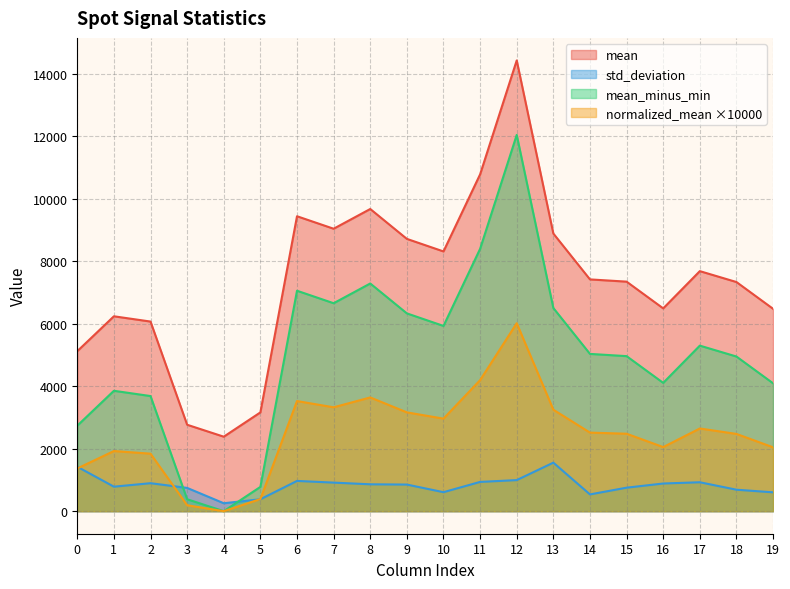

Which series has the largest total across all categories?

mean